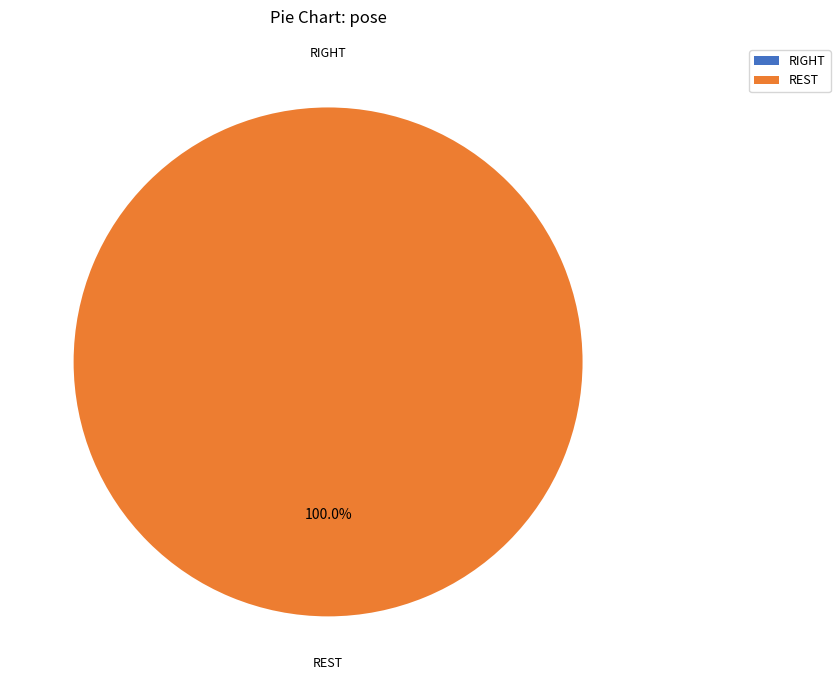

How many slices are in this pie chart?

2